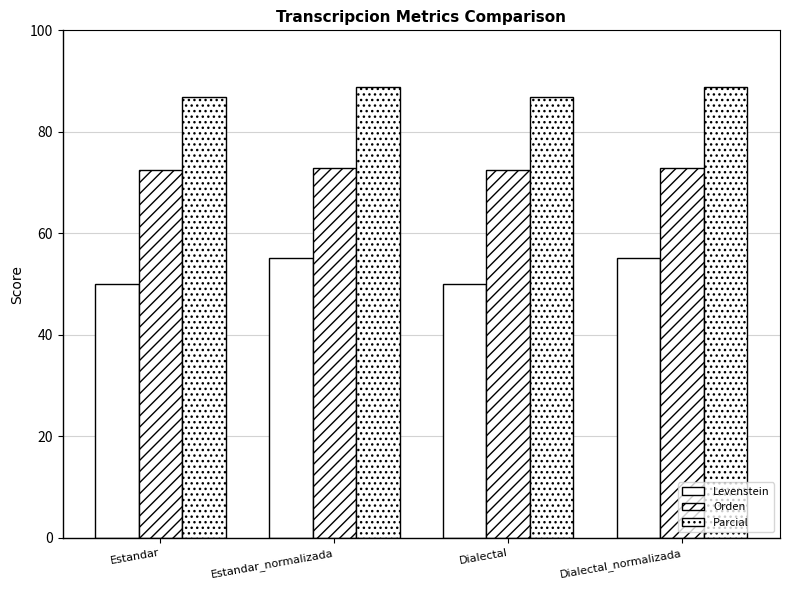

Which has a higher value, Dialectal or Estandar_normalizada?

Estandar_normalizada